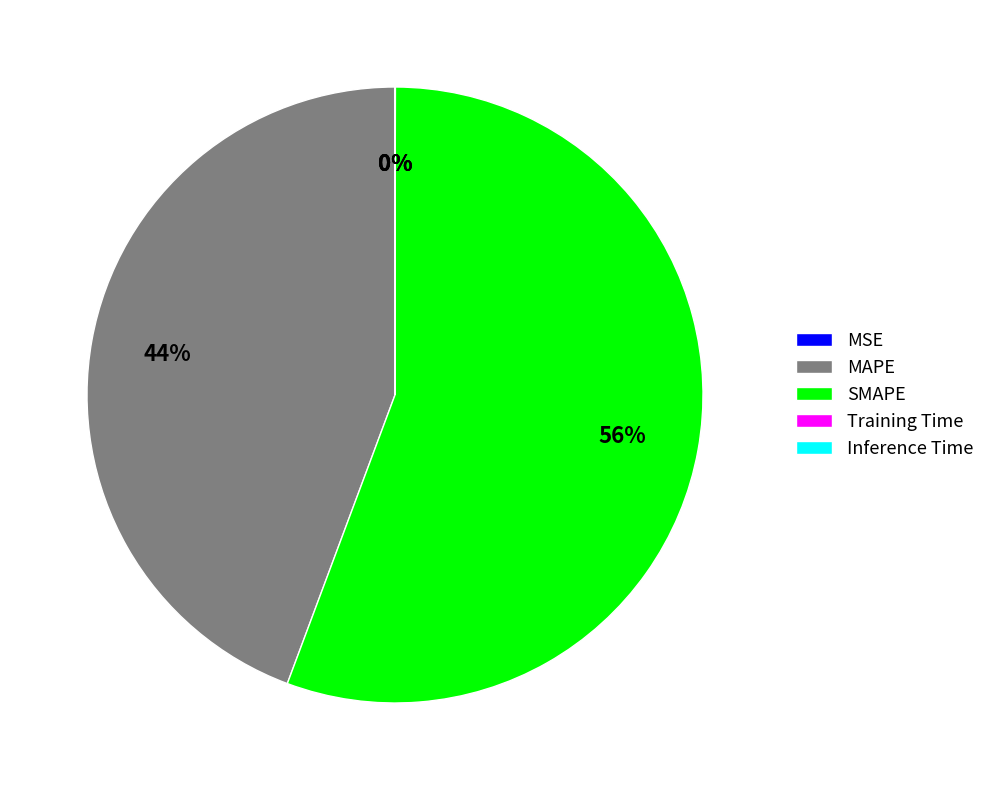

Combined, do SMAPE and MAPE account for over 50%?

Yes